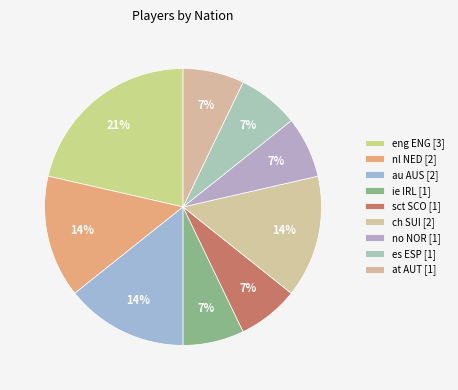

How many segments does this pie chart have?

9